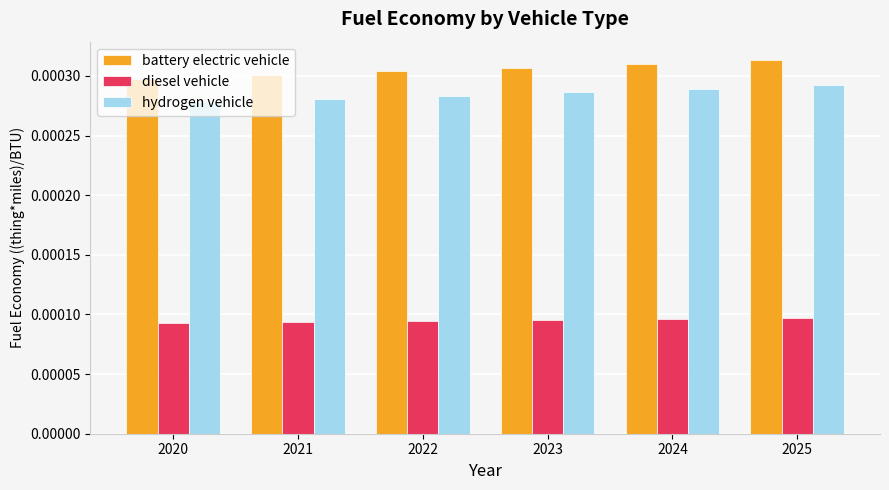

How many battery electric vehicle values are between 0 and 1?

6